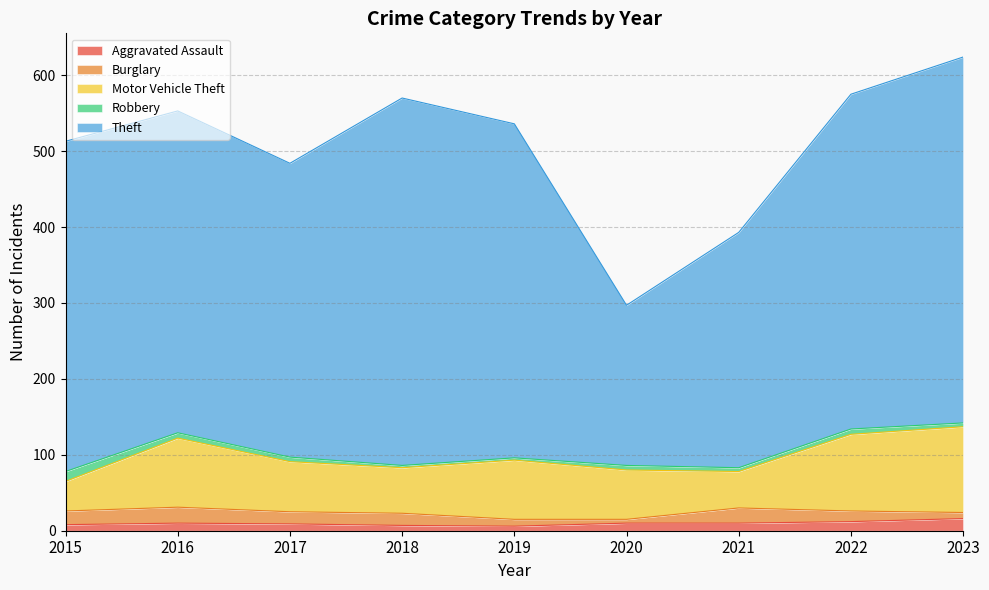

Between 2016 and 2019, which series saw the biggest shift?

Theft